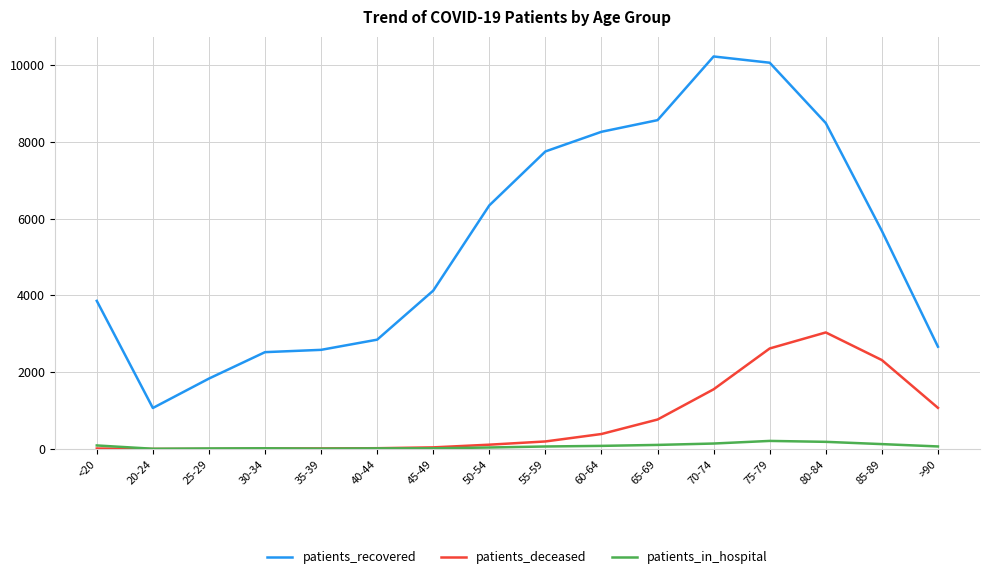

Rank the series at 80-84 from highest to lowest value.

patients_recovered, patients_deceased, patients_in_hospital